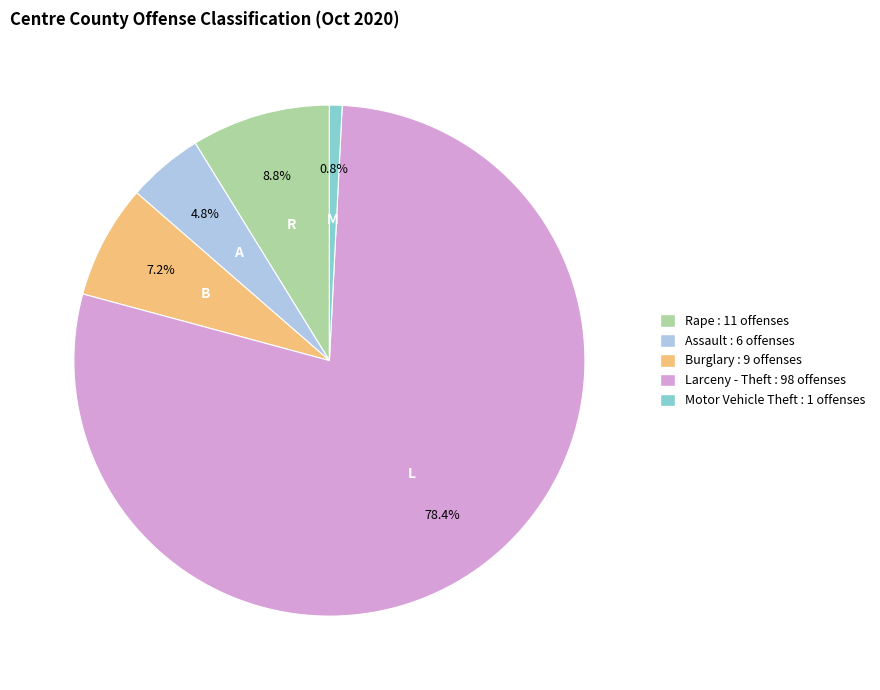

What is the total percentage of Larceny - Theft and Motor Vehicle Theft?

79.2%